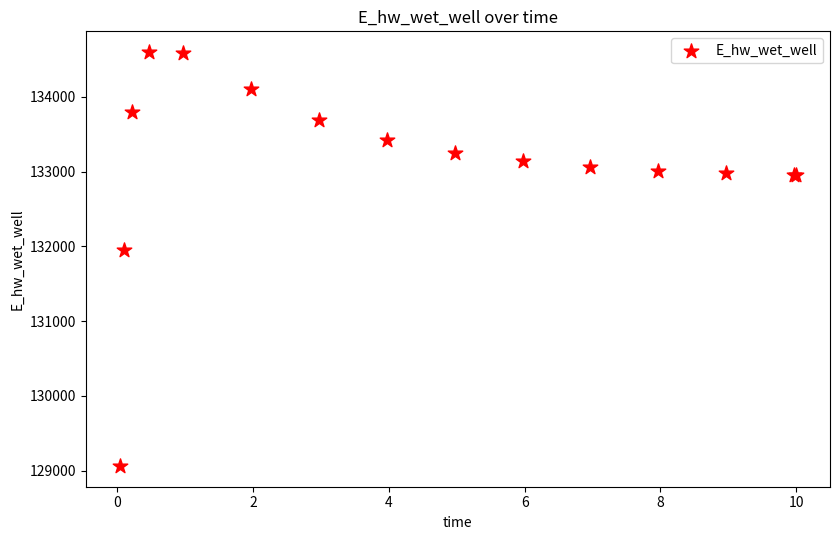

What Y value in the scatter plot is closest to 131830?

131951.3